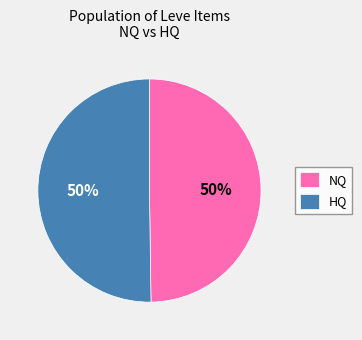

Count the number of slices in the pie.

2